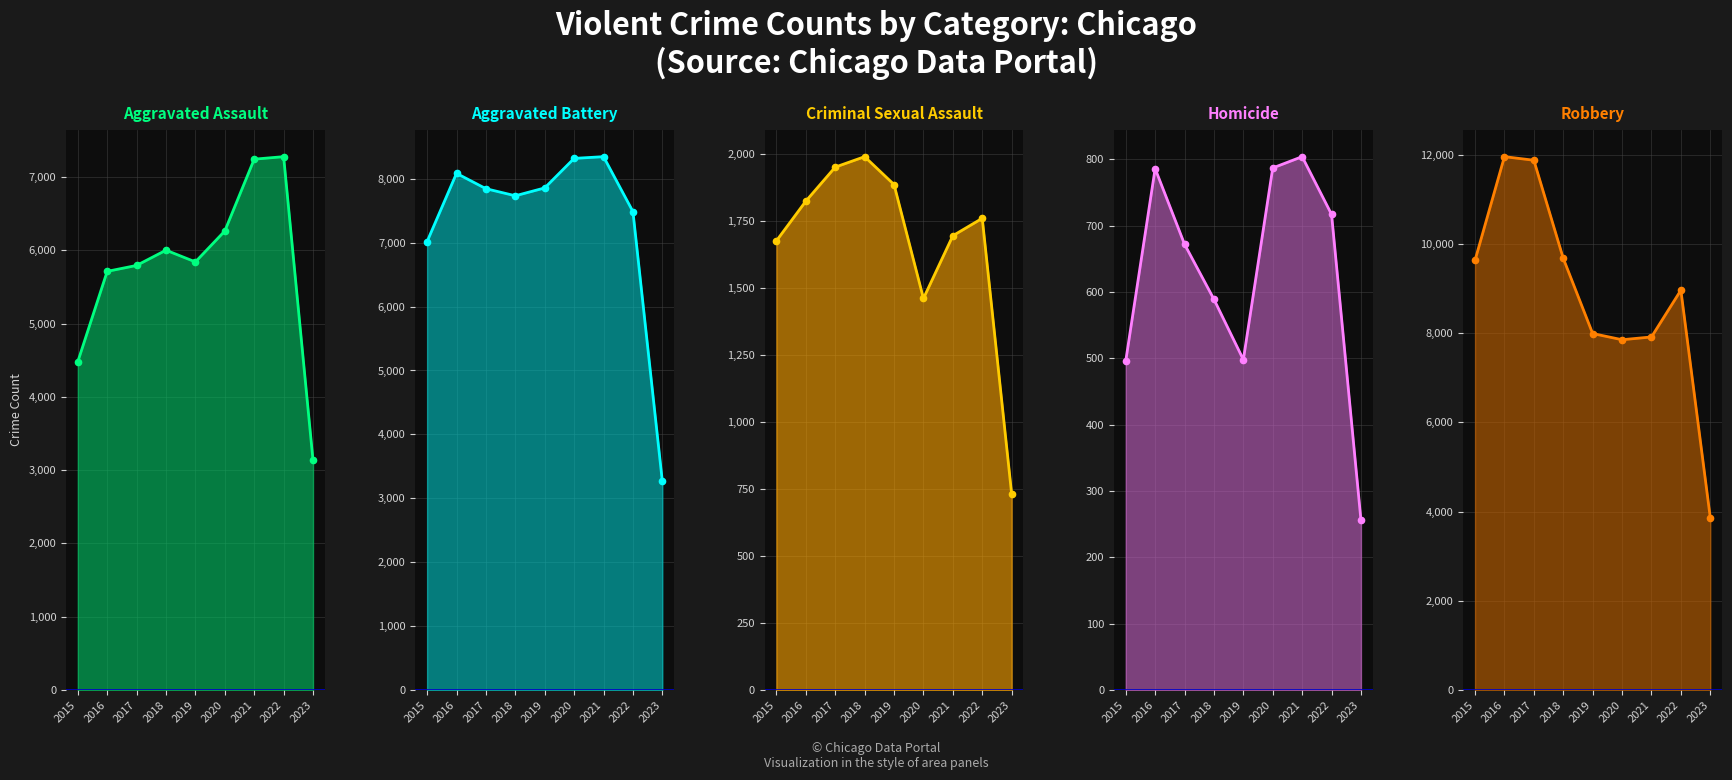

What is the value of the Aggravated Battery point at the 8th from the left?

7487